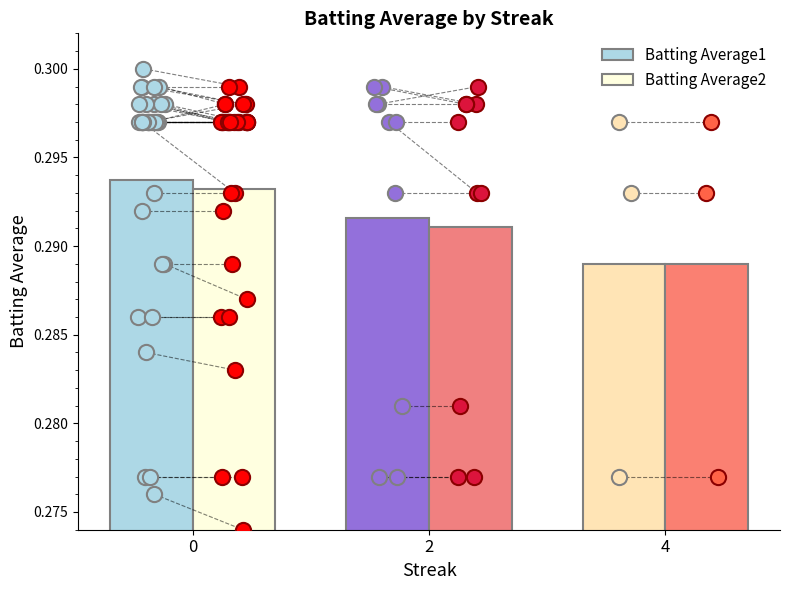

What are all the series names shown in the legend?

Batting Average1, Batting Average2